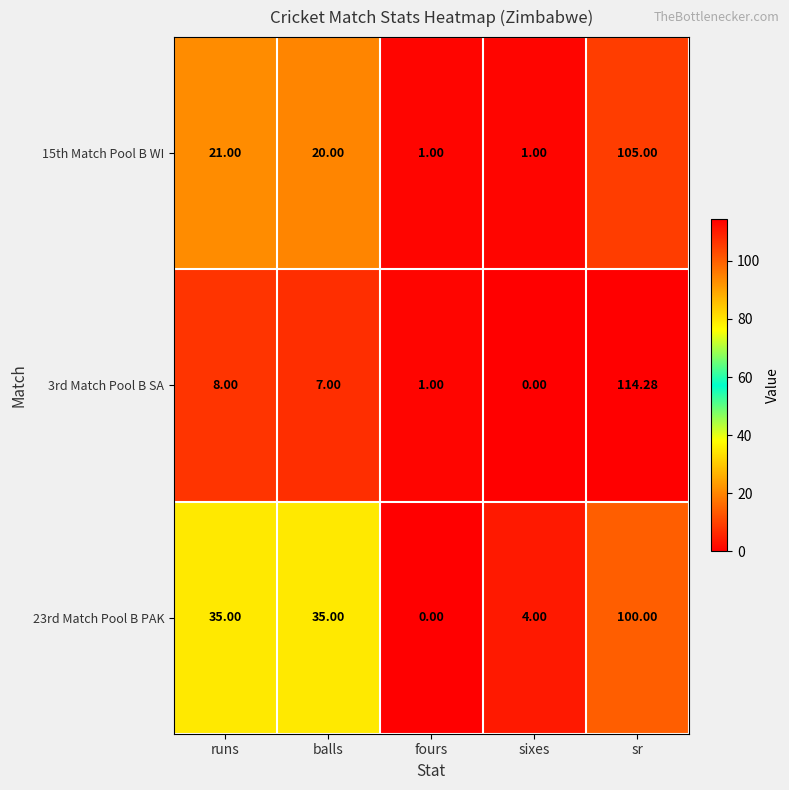

At which category is the sum across all series the highest?

sr